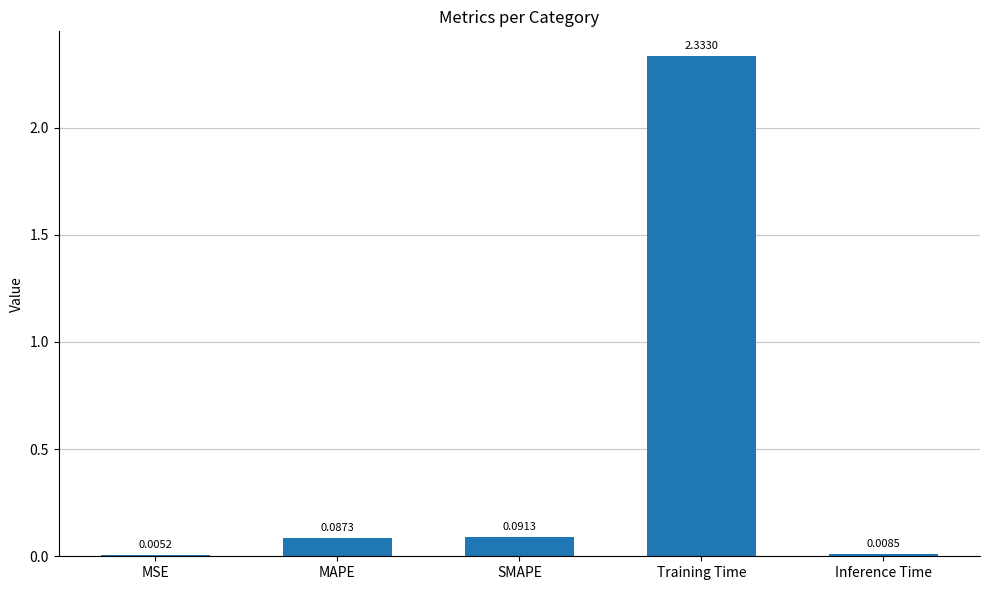

What is the change in value from MSE to MAPE?

+0.1